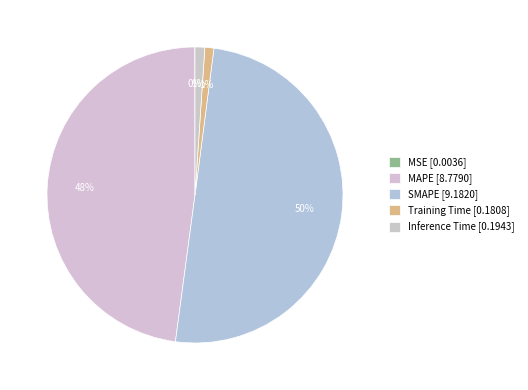

Which category accounts for the majority?

SMAPE